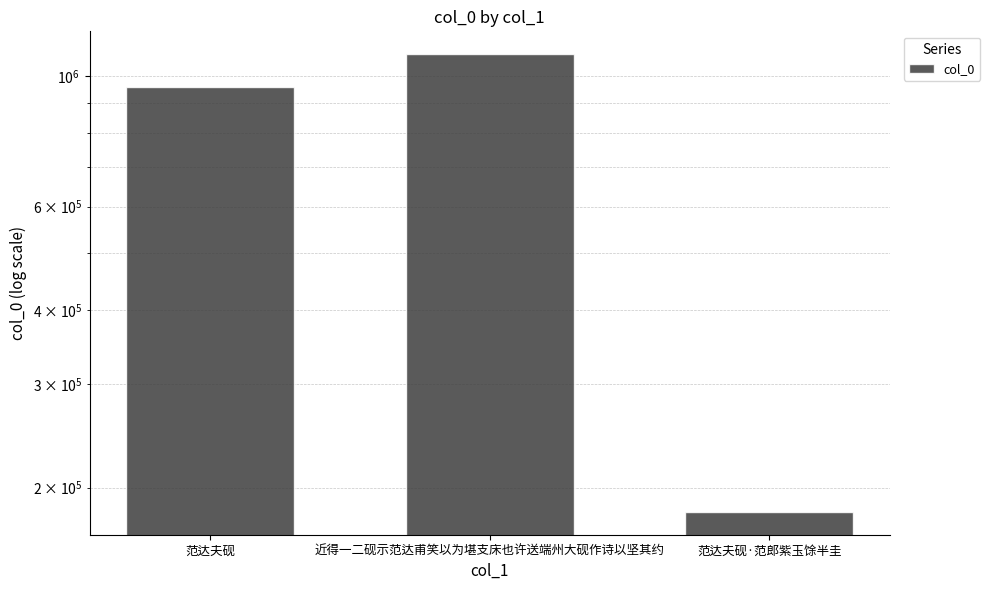

The chart shows a value of 1088864 at 近得一二砚示范达甫笑以为堪支床也许送端州大砚作诗以坚其约. True or false?

True